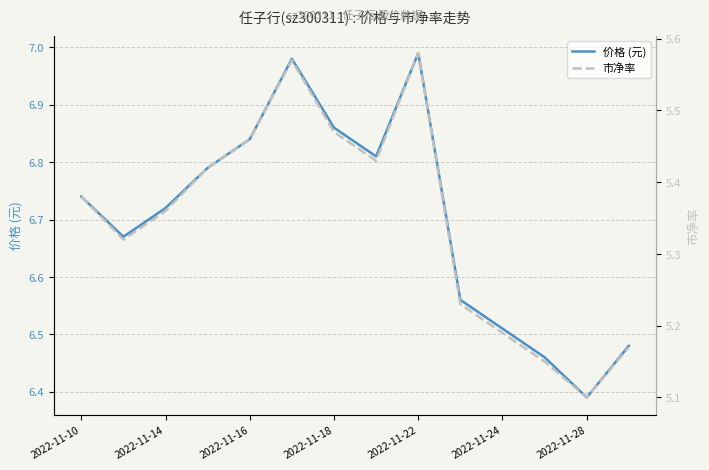

What position from the right is 2022-11-10?

14